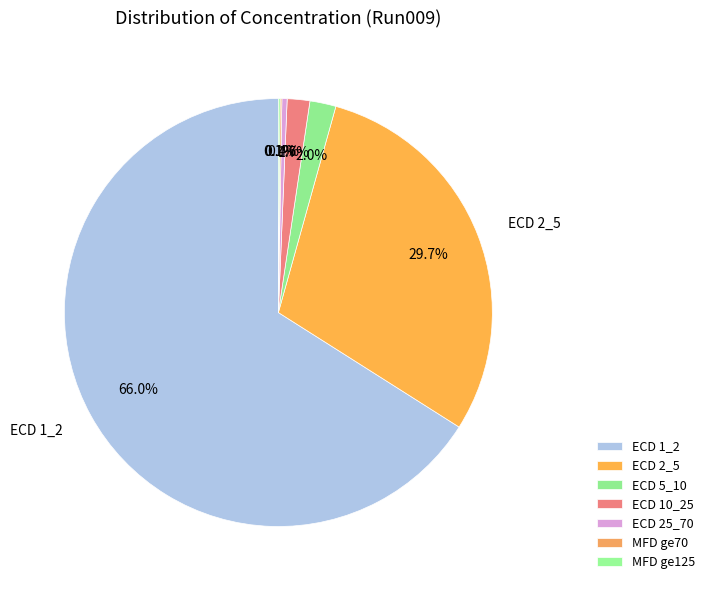

Does ECD 25_70 represent more than half of the total?

No